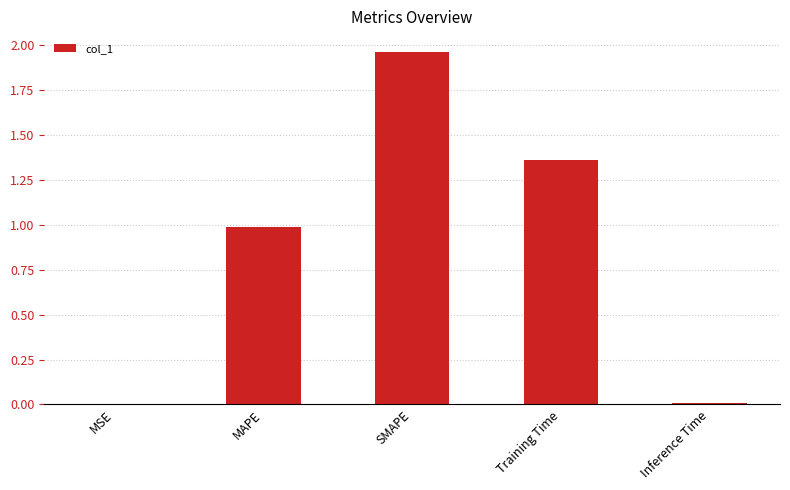

At which category does the chart reach its peak across all series?

SMAPE